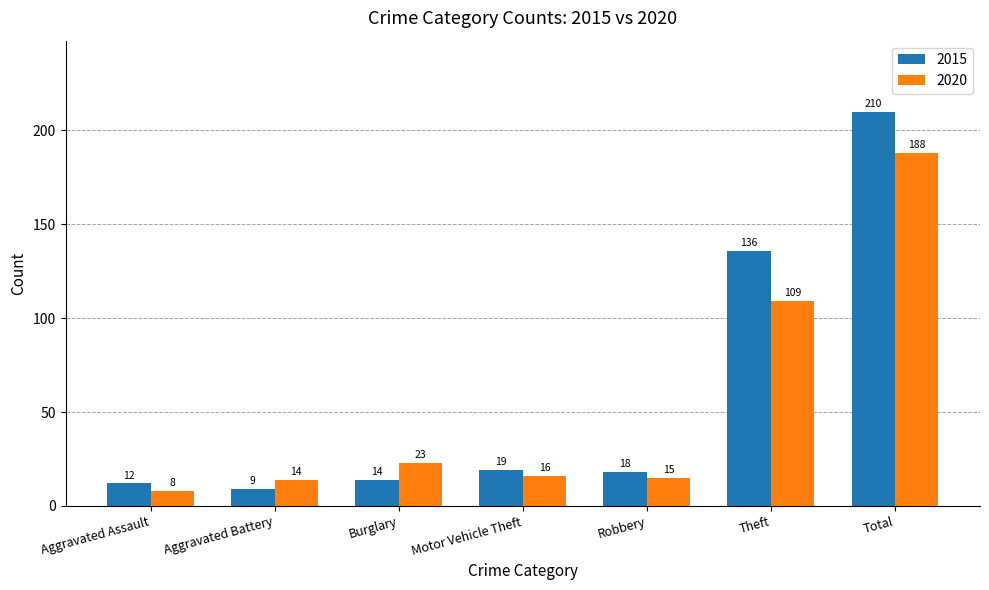

Count the number of data series in this chart.

2